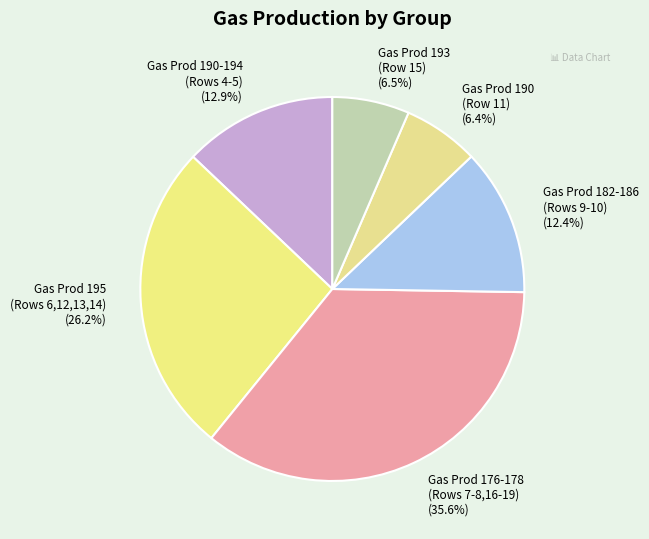

Do Gas Prod 190 (Row 11) and Gas Prod 195 (Rows 6,12,13,14) together represent more than half of the pie?

No